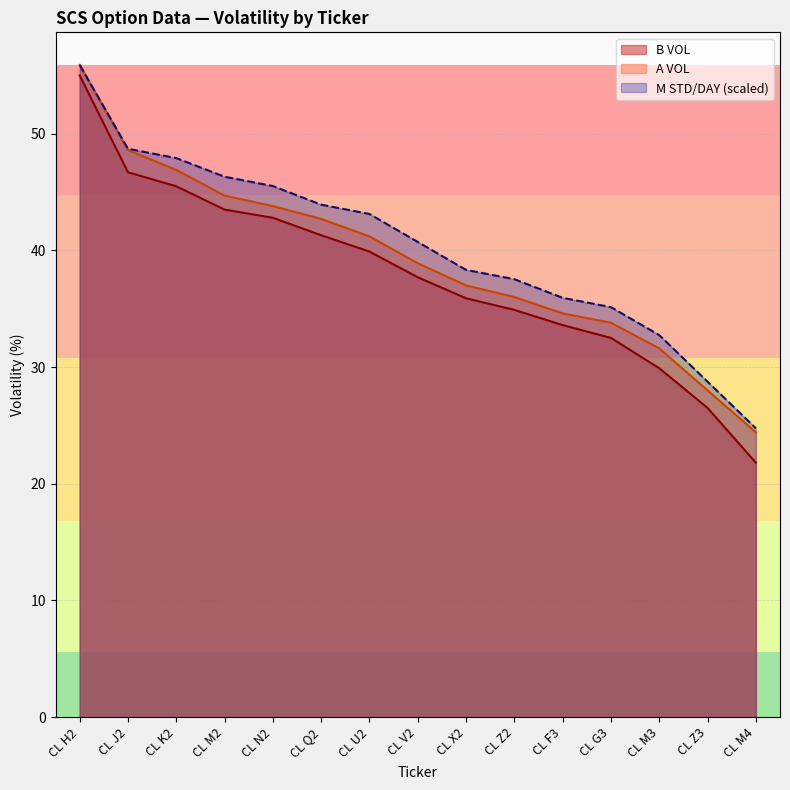

True or false: M STD/DAY and A VOL intersect in this chart.

False